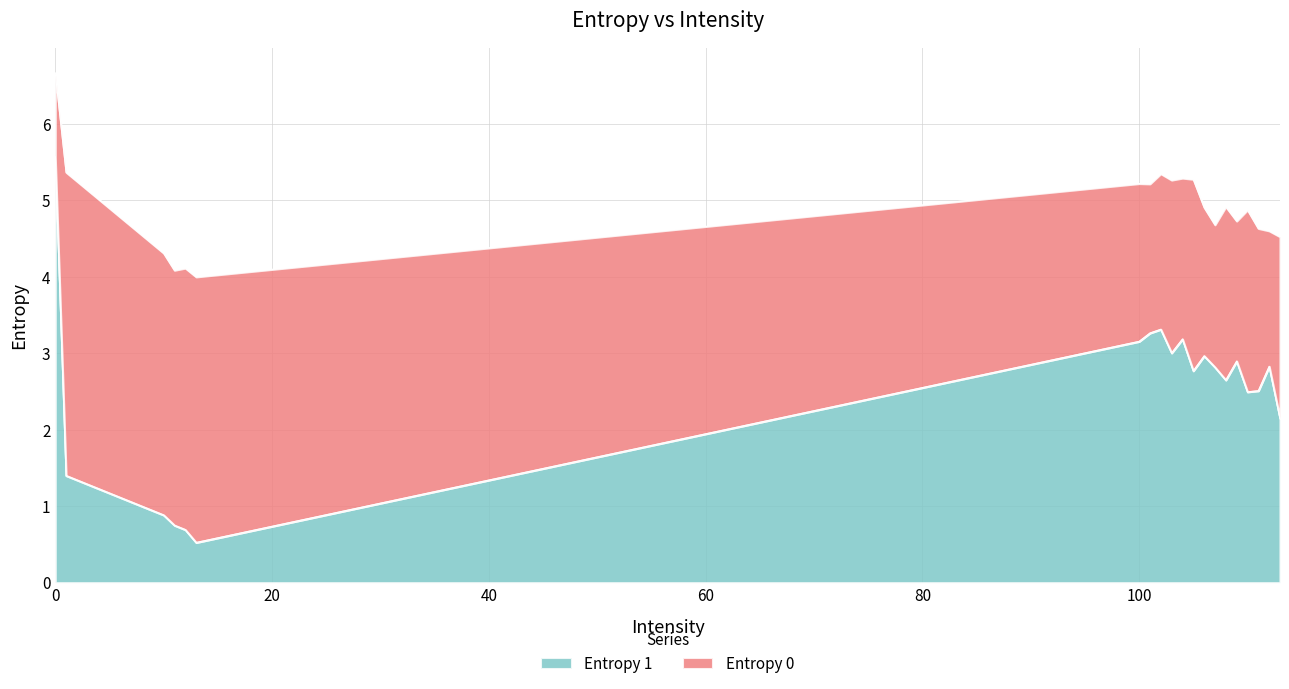

Is it true that Entropy 1 equals 5.6 at 0?

True